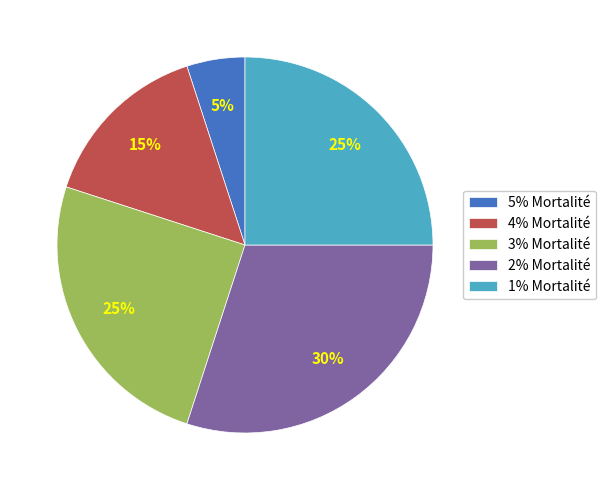

To the nearest percent, what percentage of the pie is 5% Mortalité?

5%